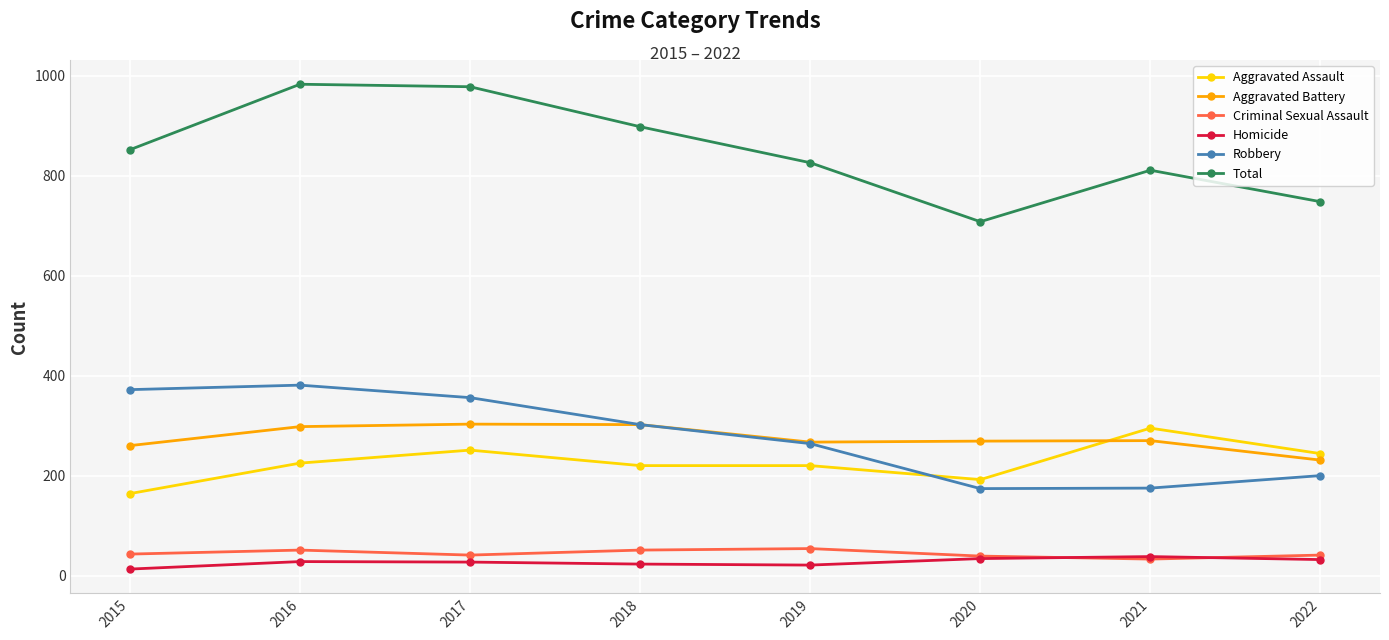

What is the average value of the Robbery series?

278